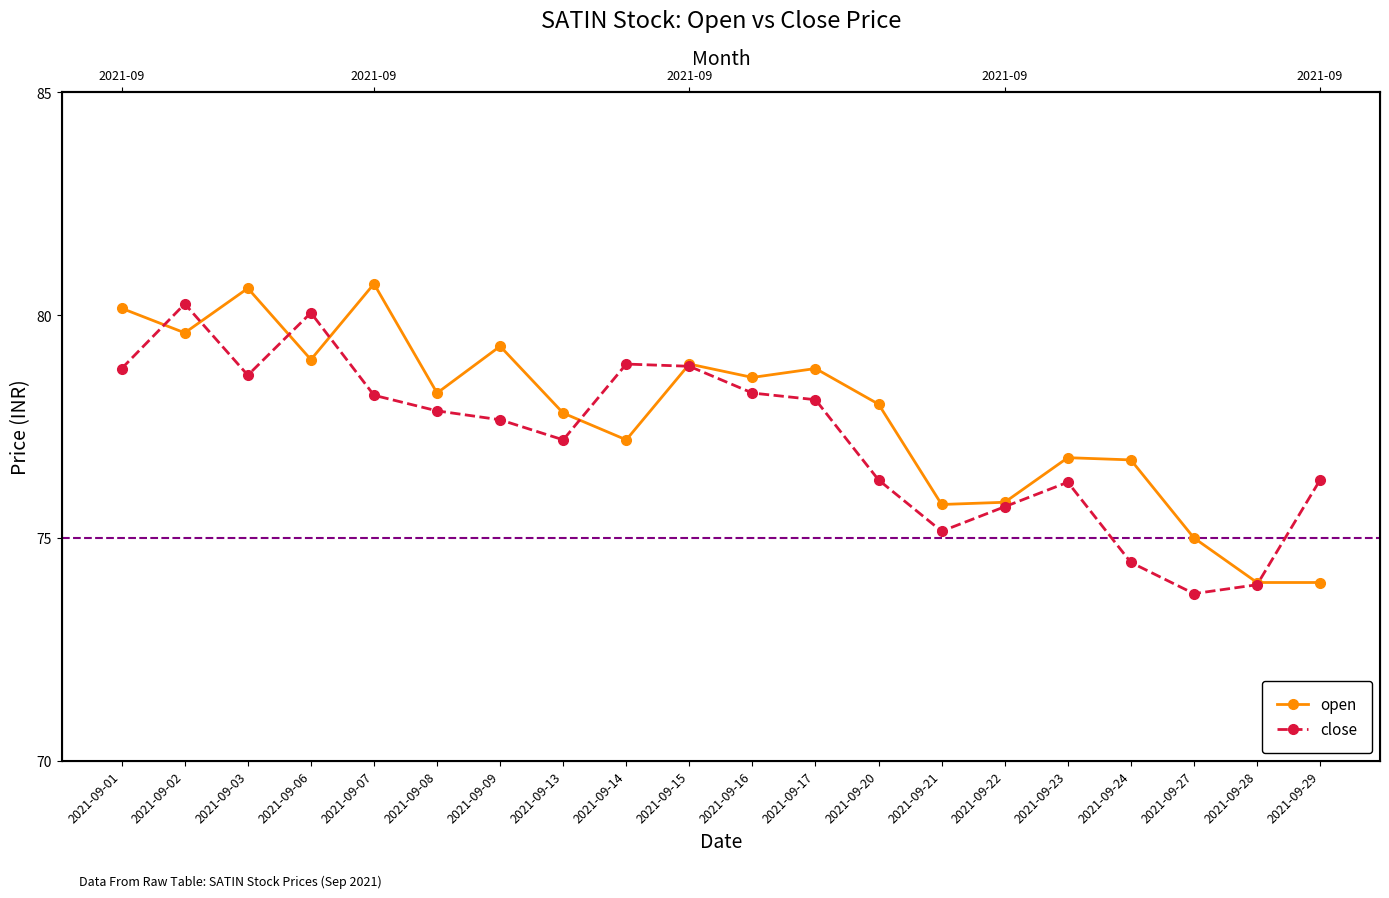

What is the minimum value shown in the chart?

73.8